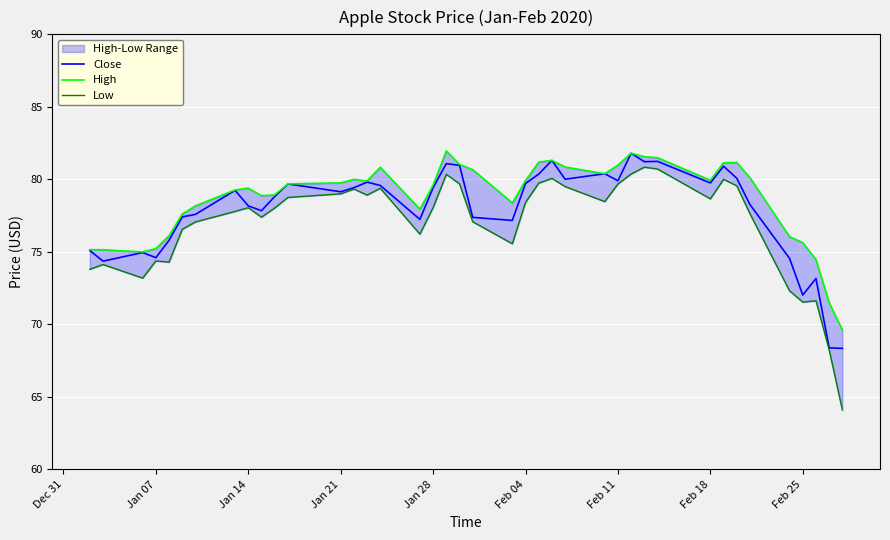

List the series in order of their overall mean, highest first.

High, Close, Low